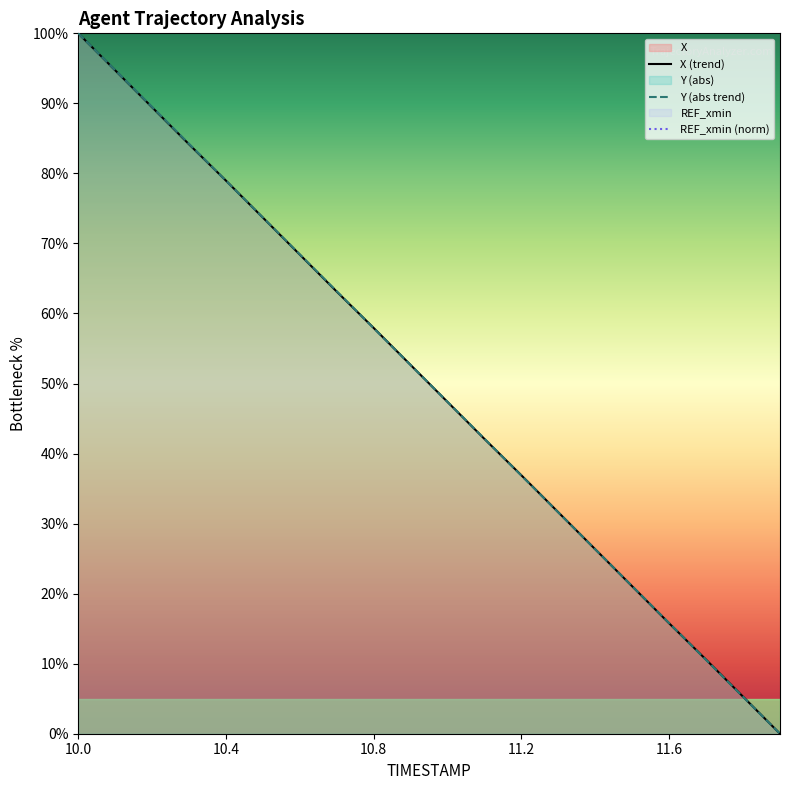

At how many categories does at least one series exceed 22?

15